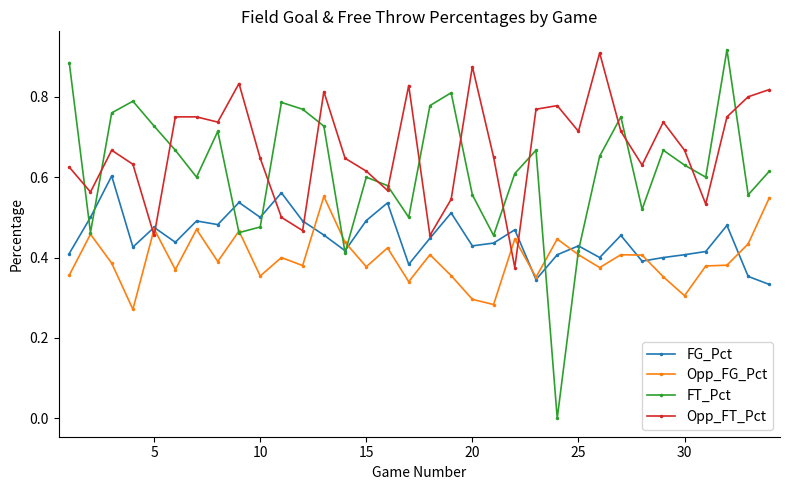

List the series in order of their overall mean, lowest first.

Opp_FG_Pct, FG_Pct, FT_Pct, Opp_FT_Pct